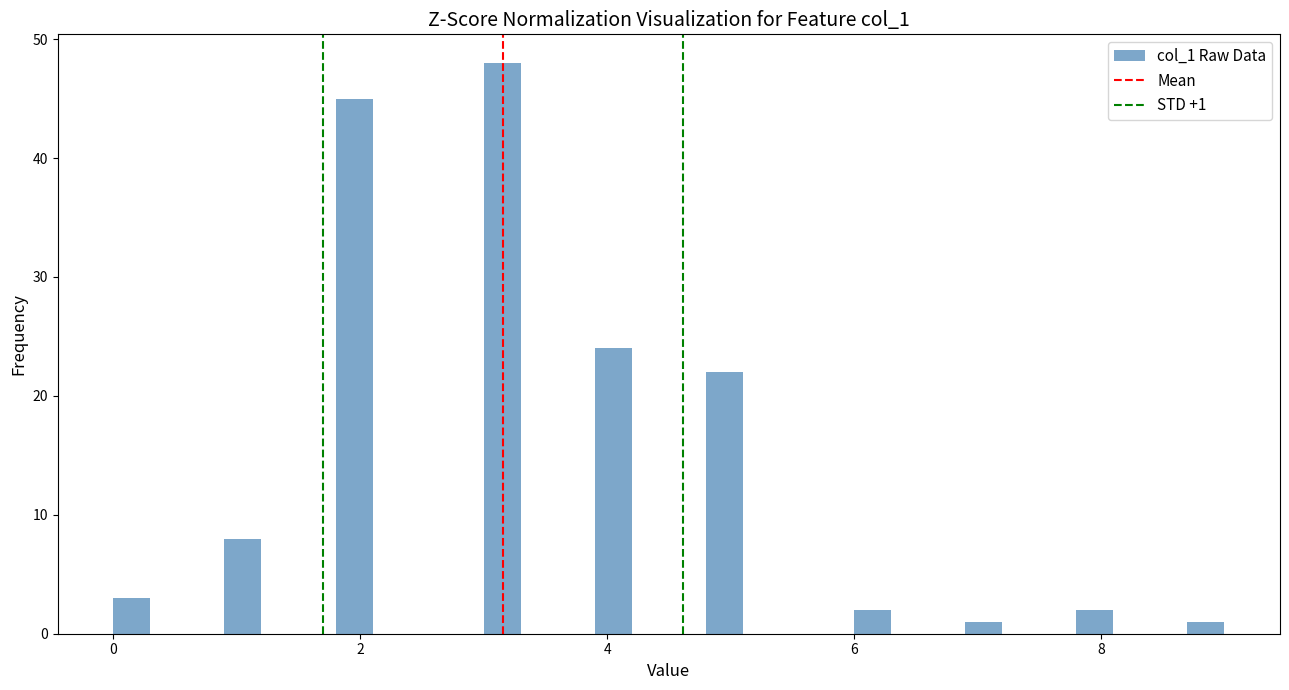

Around what value on the x-axis is the tallest bar? Give the approximate position of its centre, as read against the axis.

3.2